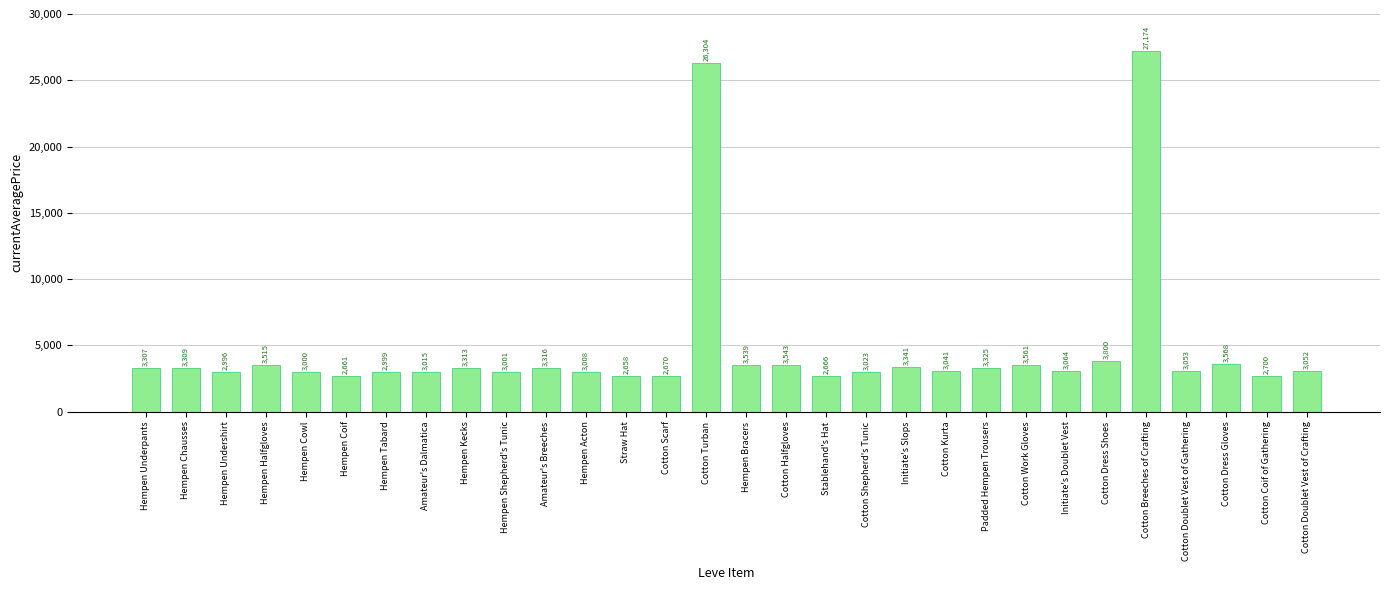

What position from the left is Straw Hat?

13